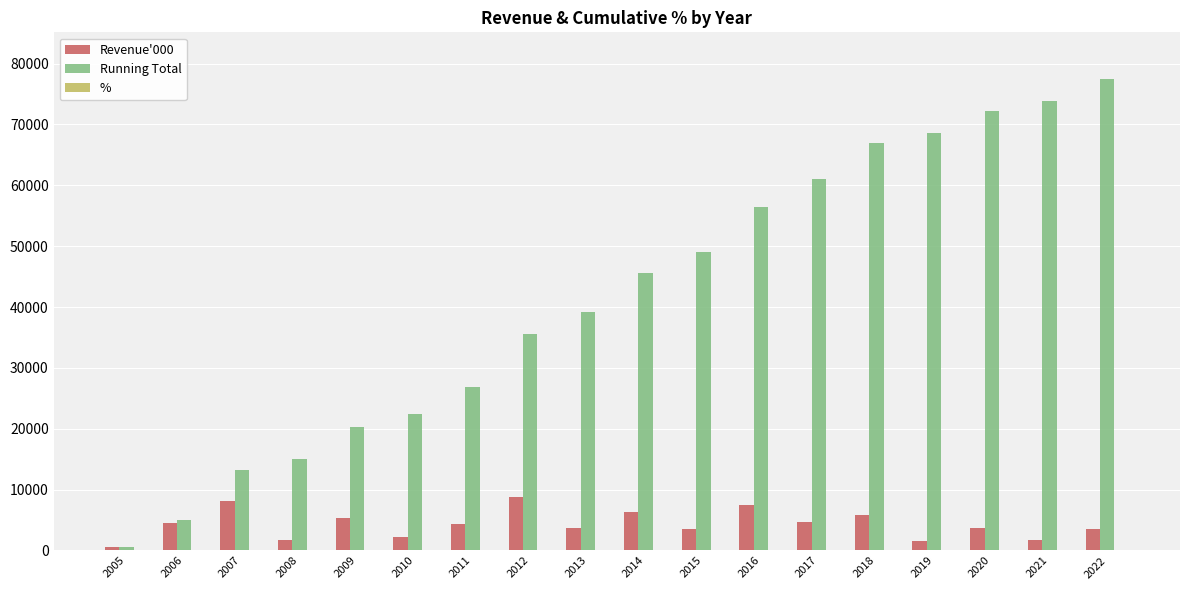

What is the sum of all Running Total values?

749037.0